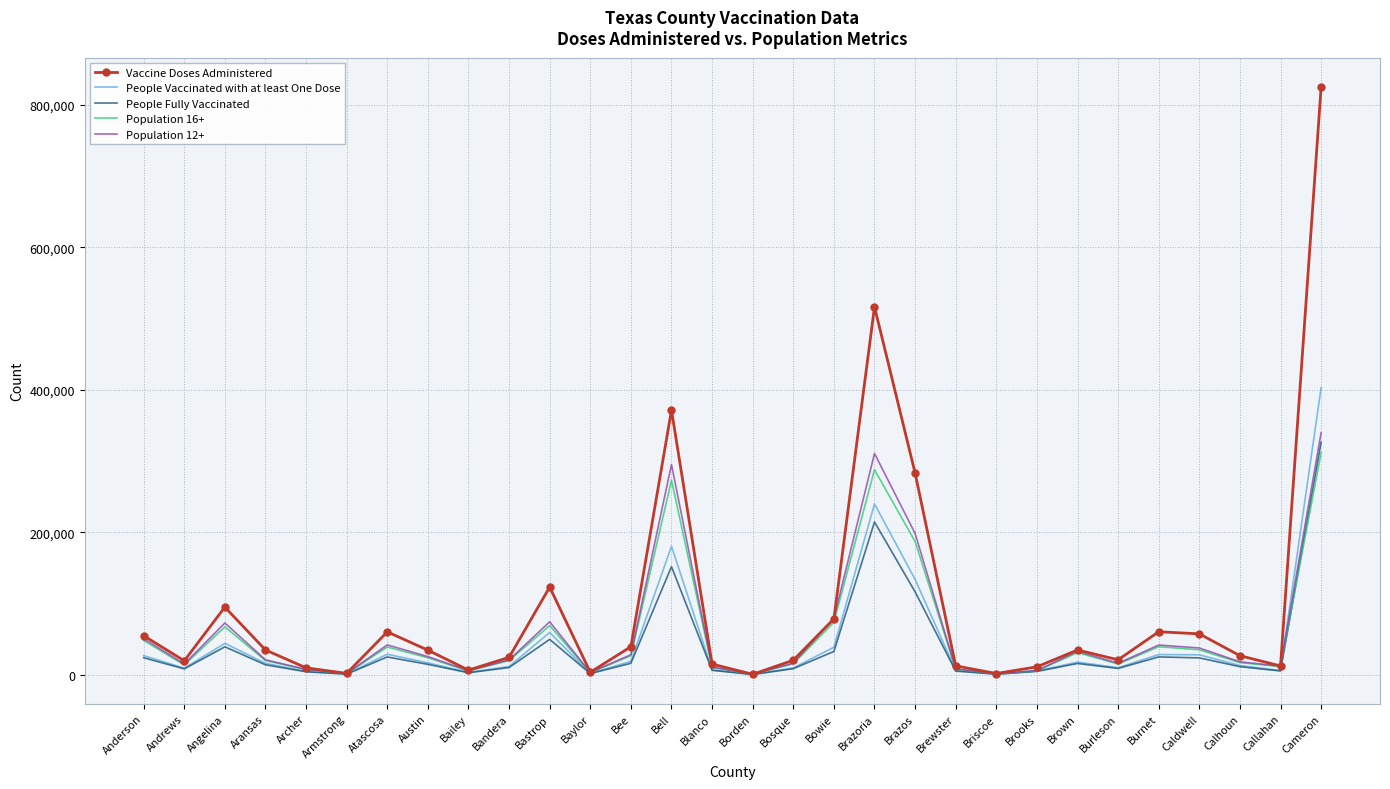

What is the difference between the maximum and minimum values in the Population 12+ series?

339129